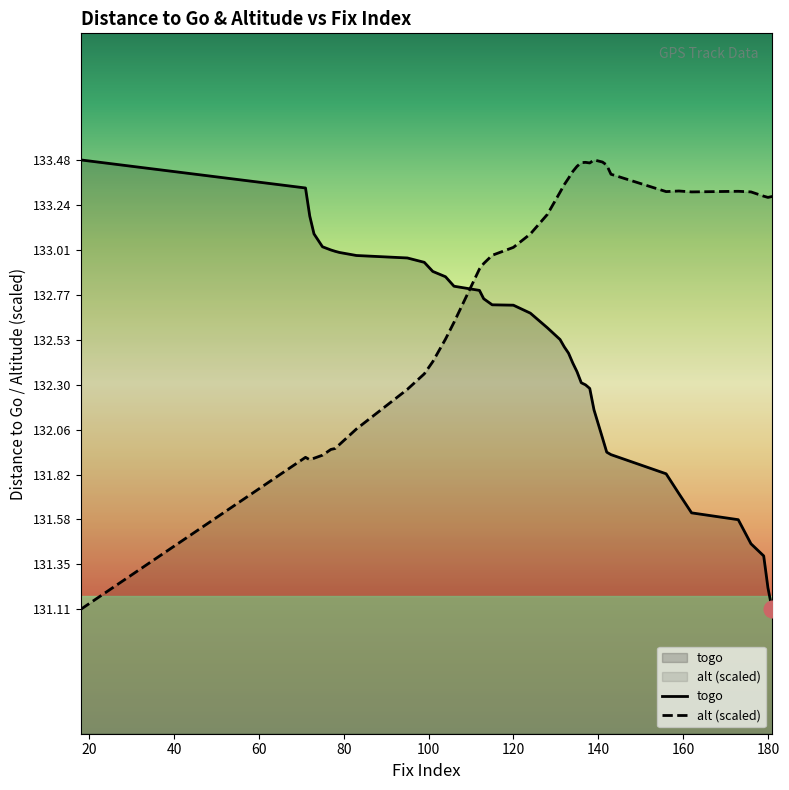

Reading right to left, extract all data points from this chart.

togo: 131.1	131.2	131.4	131.5	131.6	131.6	131.7	131.8	131.9	131.9	132.0	132.2	132.3	132.3	132.3	132.4	132.4	132.5	132.5	132.5	132.6	132.7	132.7	132.7	132.7	132.8	132.8	132.9	132.9	132.9	133.0	133.0	133.0	133.0	133.0	133.0	133.1	133.2	133.3	133.5
alt: 133.3	133.3	133.3	133.3	133.3	133.3	133.3	133.3	133.4	133.5	133.5	133.5	133.5	133.5	133.5	133.4	133.4	133.4	133.3	133.3	133.2	133.1	133.0	133.0	132.9	132.9	132.6	132.5	132.4	132.4	132.3	132.1	132.0	132.0	132.0	131.9	131.9	131.9	131.9	131.1